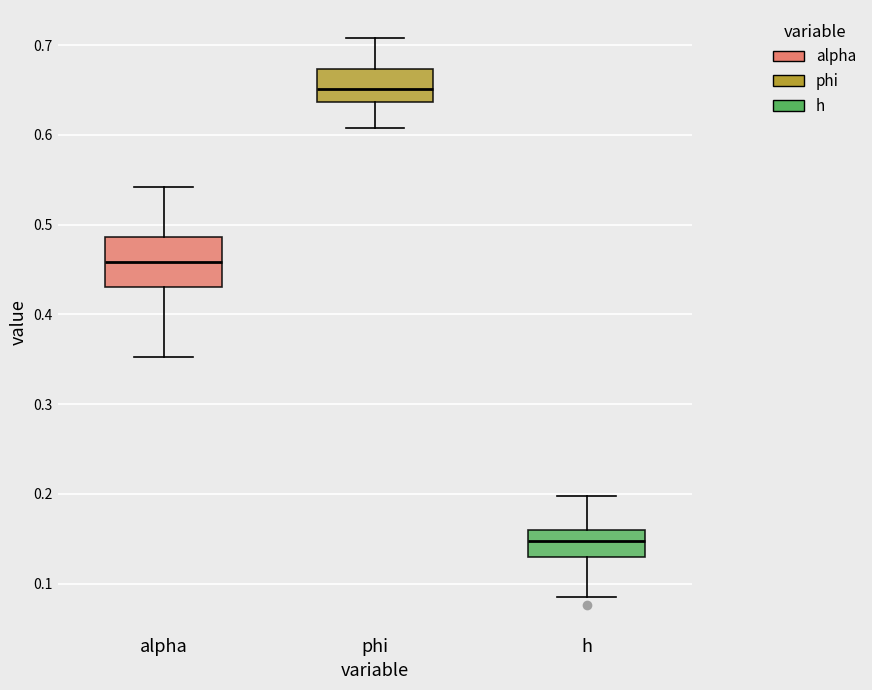

Where does the median line of the box for phi sit on the y-axis? The values are not printed on the chart, so give them approximately, as read against the axis.

0.65